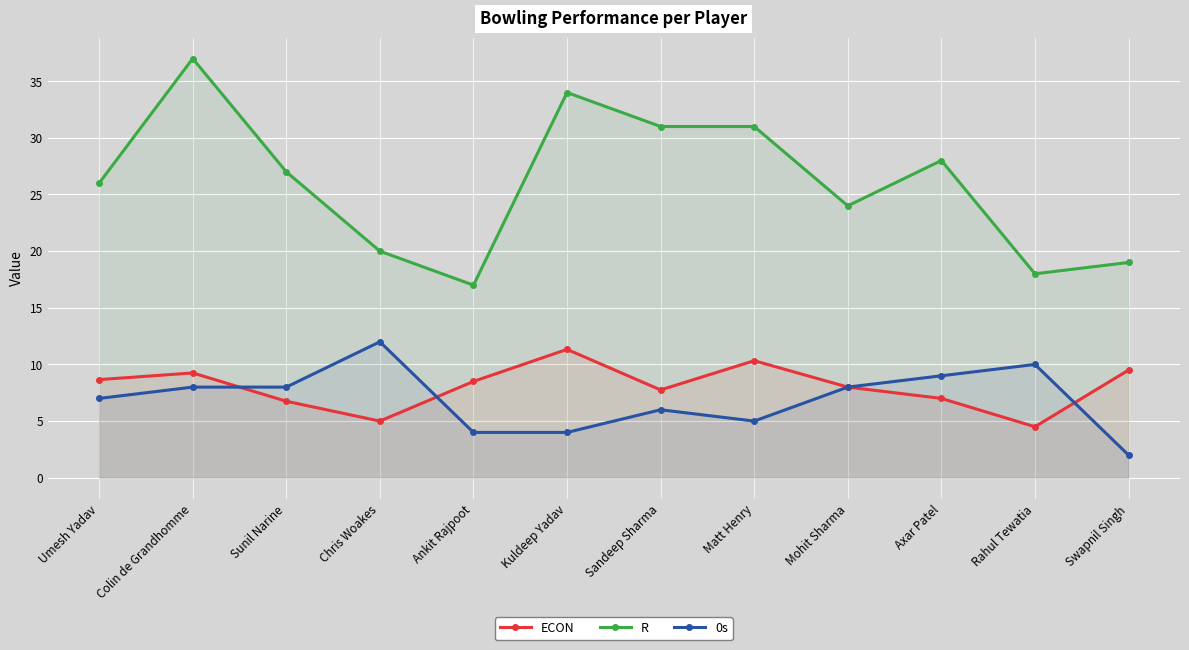

Rank the series at Chris Woakes from lowest to highest value.

ECON, 0s, R